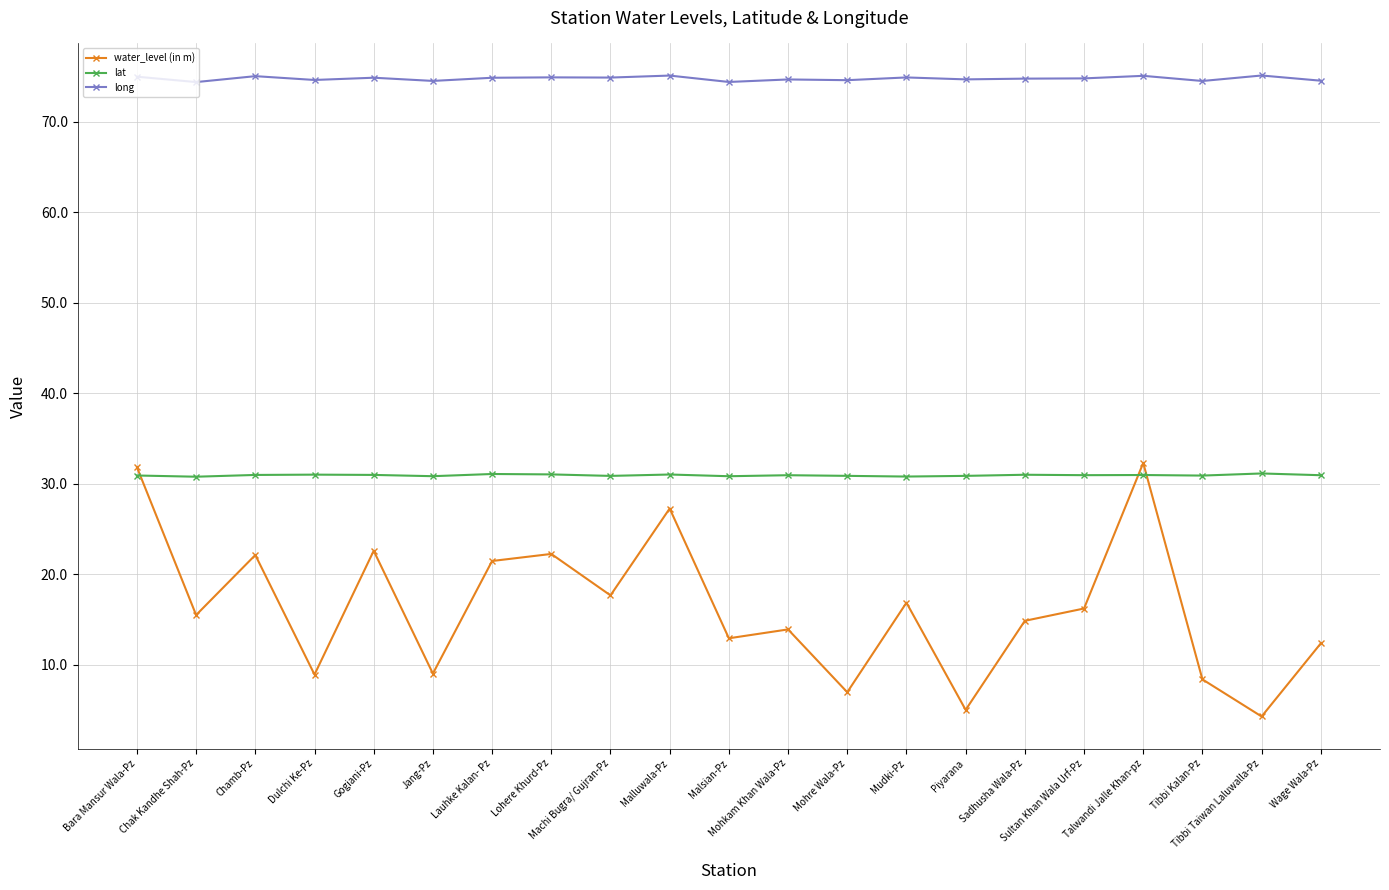

What is the value of the lat point at the 21st from the left?

30.9